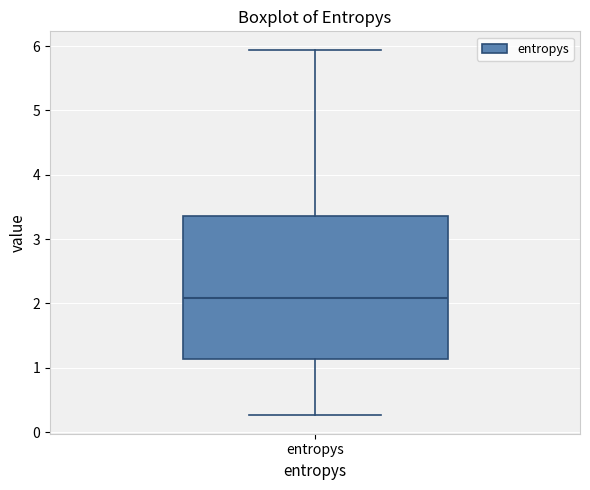

Transcribe this box plot: give where the median line is, the range the box spans, and where the two whiskers end, as read against the y-axis. The values are not printed on the chart, so give them approximately, as read against the axis.

median 2.1, box 1.1 to 3.4, whiskers 0.3 to 5.9